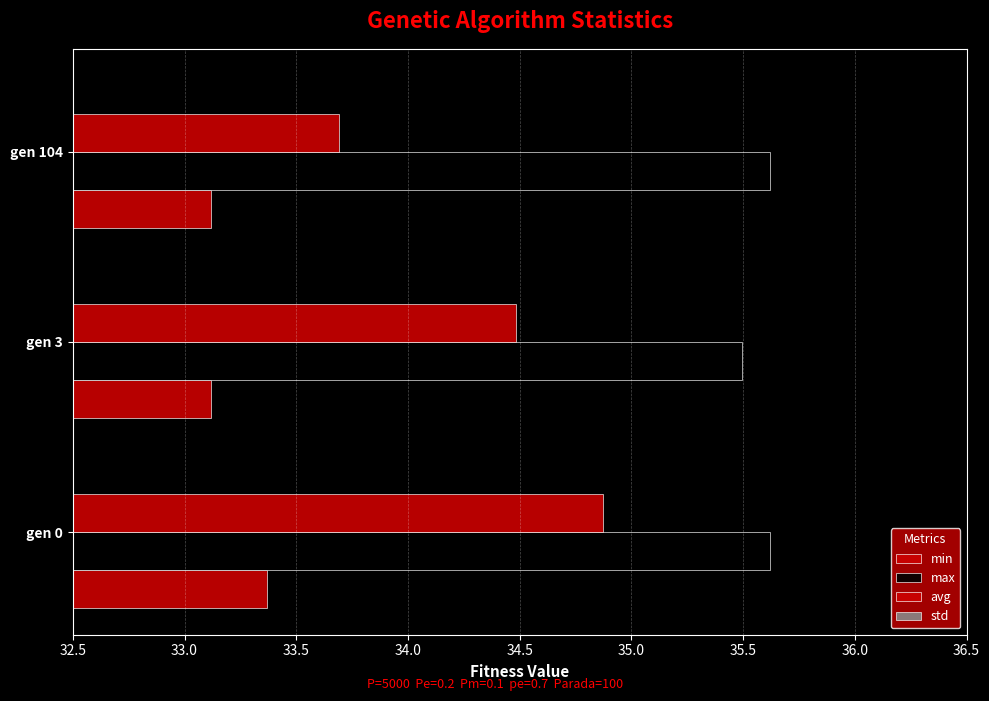

What is the average value of the std series?

0.4